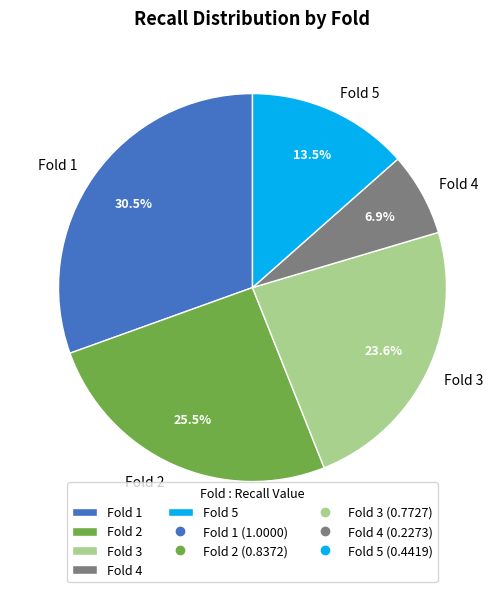

Which has a higher value, Fold 1 or Fold 2?

Fold 1